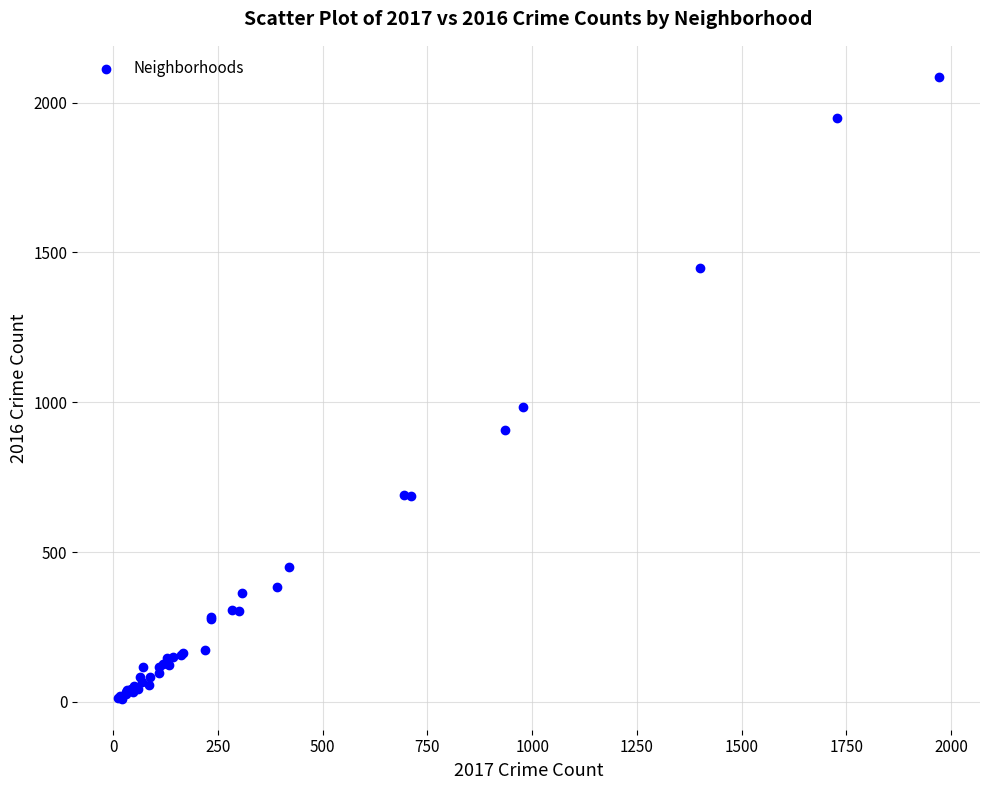

What Y value in the scatter plot is closest to 1048?

983